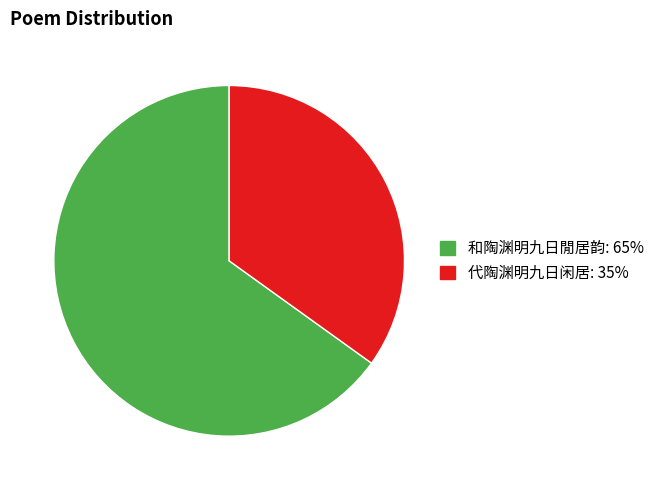

How many segments does this pie chart have?

2